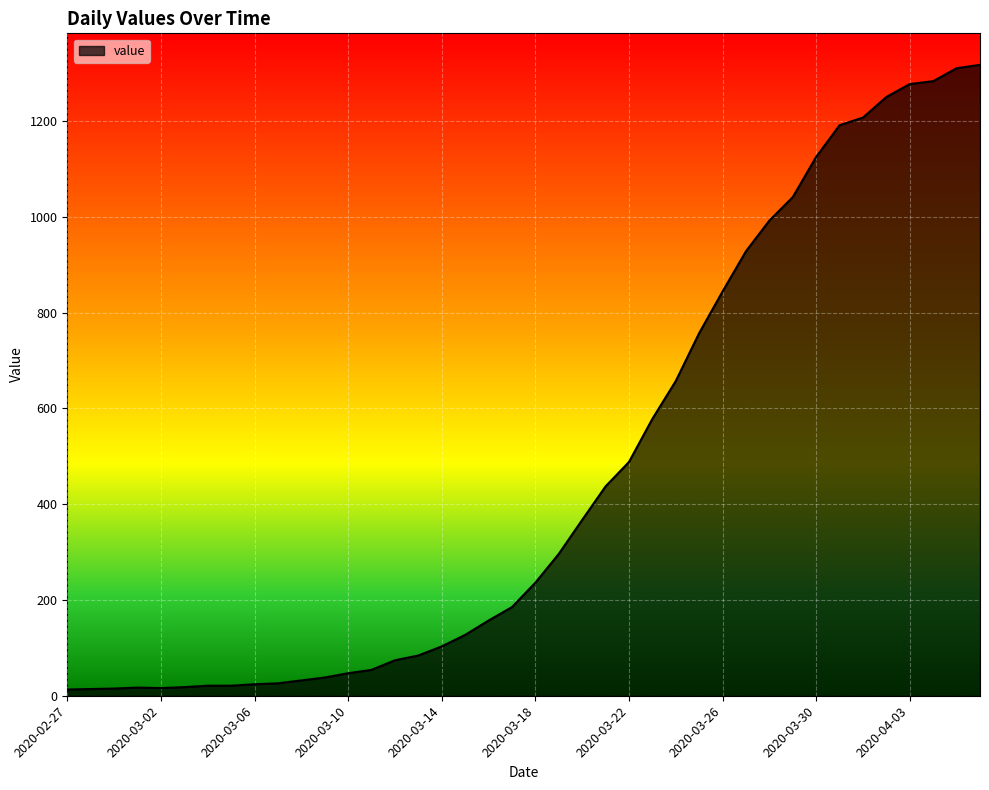

How many lines are shown in the chart?

1